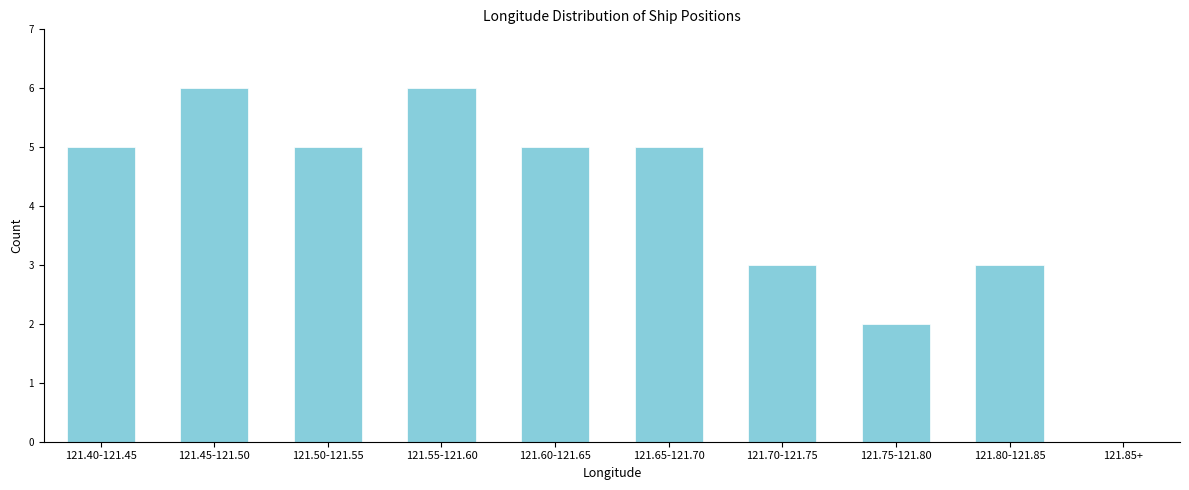

Reading left to right, extract all data points from this chart.

121.40-121.45=5	121.45-121.50=6	121.50-121.55=5	121.55-121.60=6	121.60-121.65=5	121.65-121.70=5	121.70-121.75=3	121.75-121.80=2	121.80-121.85=3	121.85+=0